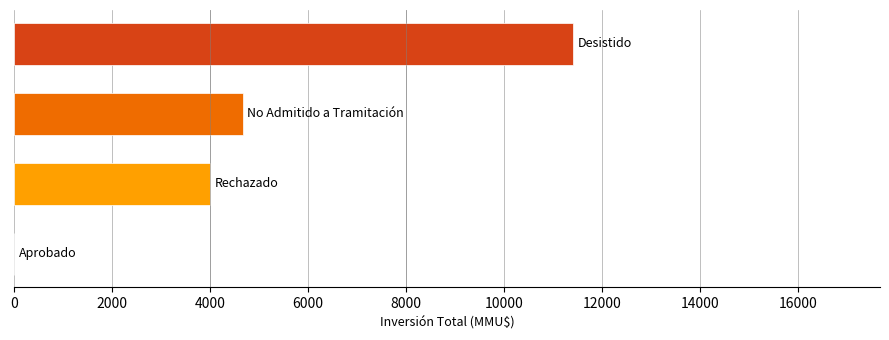

What is the greatest value displayed?

11400